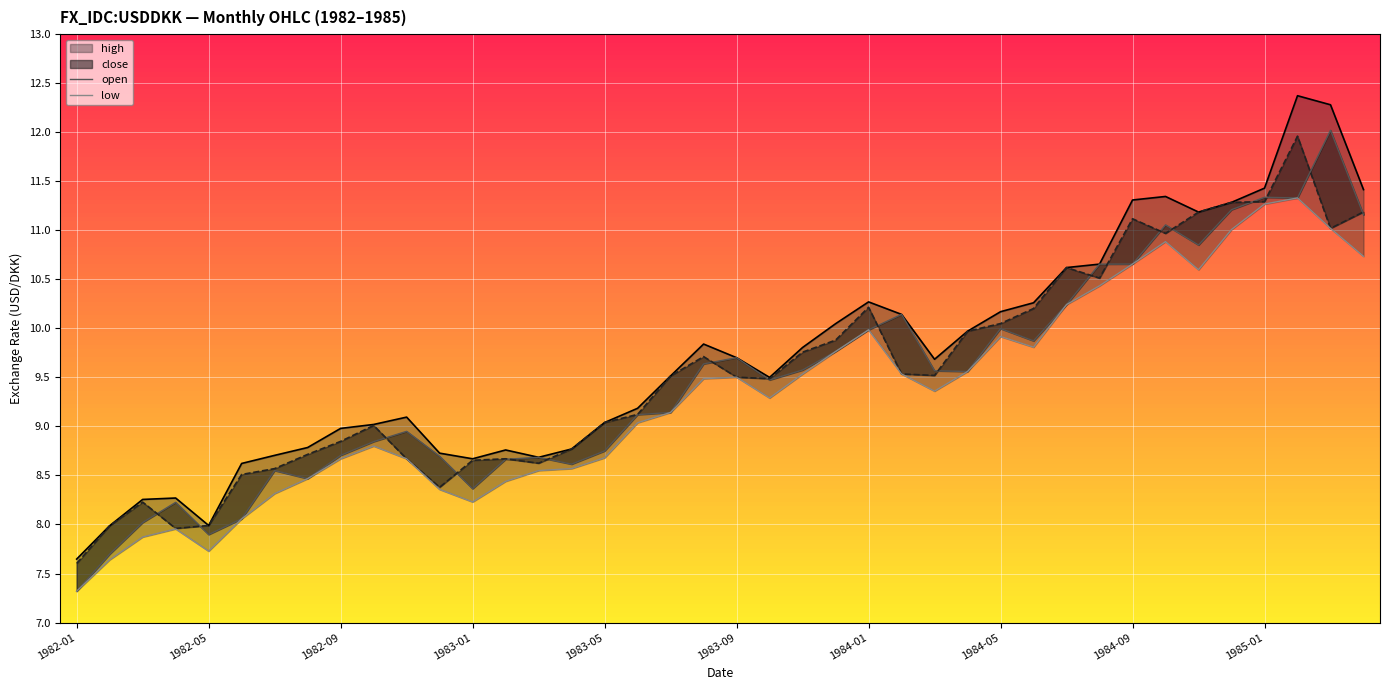

How many interior local peaks does the high series have?

7